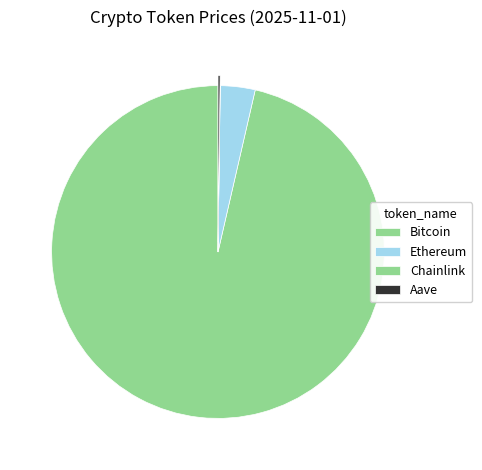

To the nearest percent, what portion does Ethereum represent?

3%